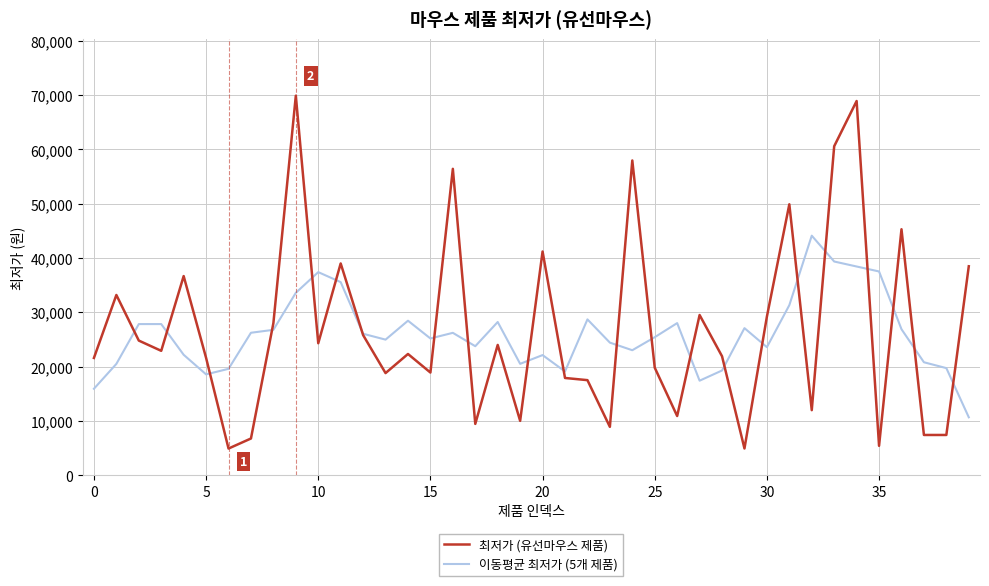

What is the minimum value for 이동평균 최저가 (5개 제품)?

10656